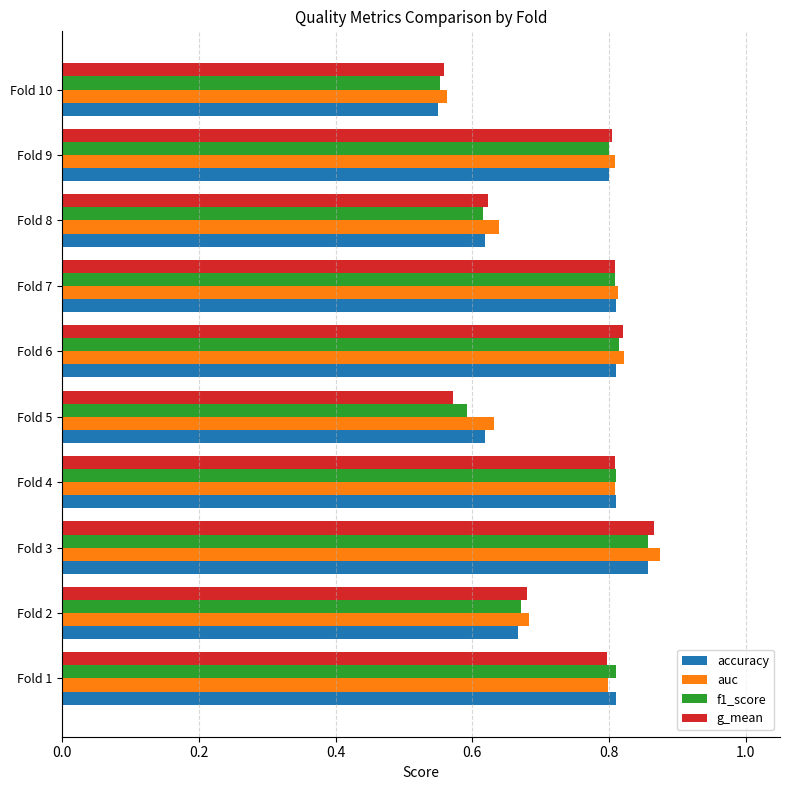

Which category has the highest value in the f1_score series?

Fold 3